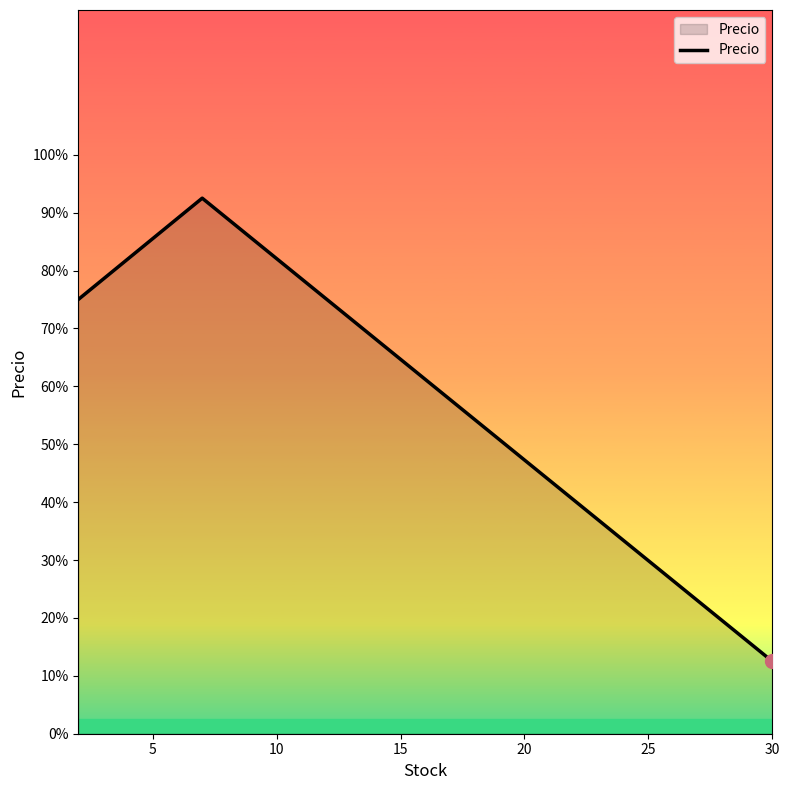

What is the value of the 3rd point from the left?

0.2